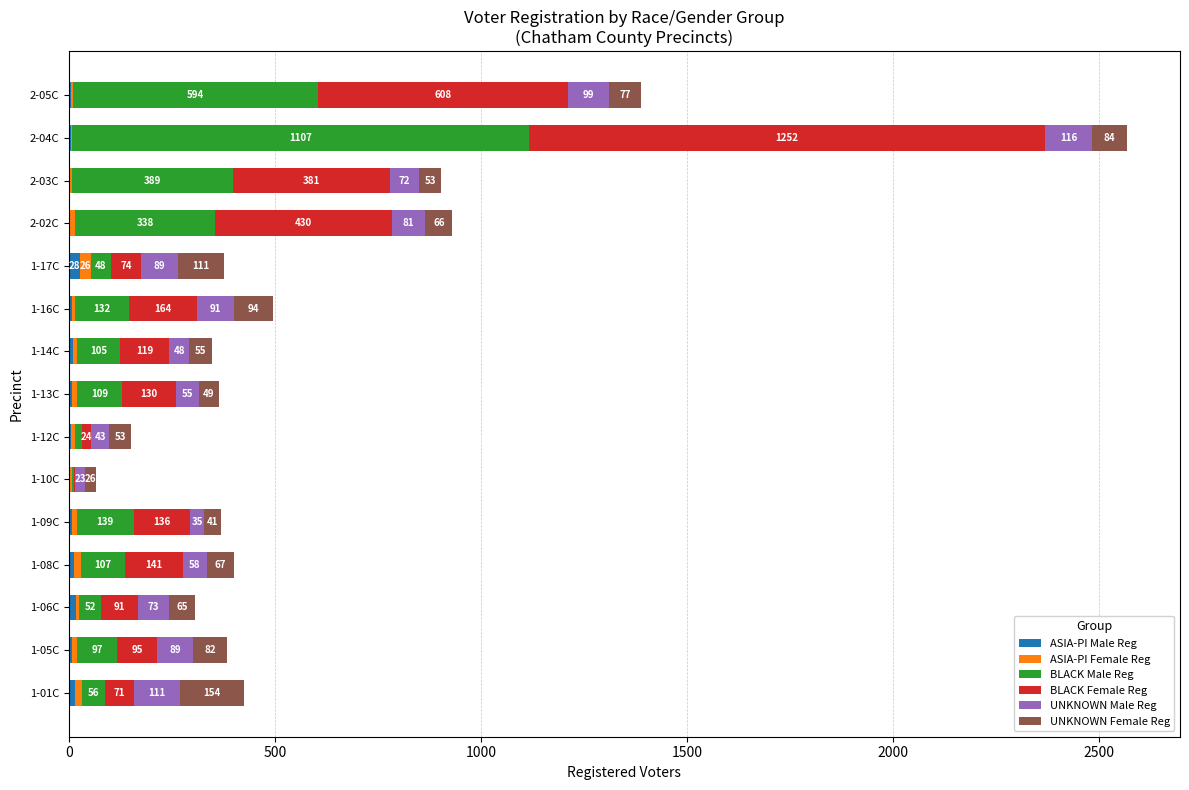

Count the number of data series in this chart.

6